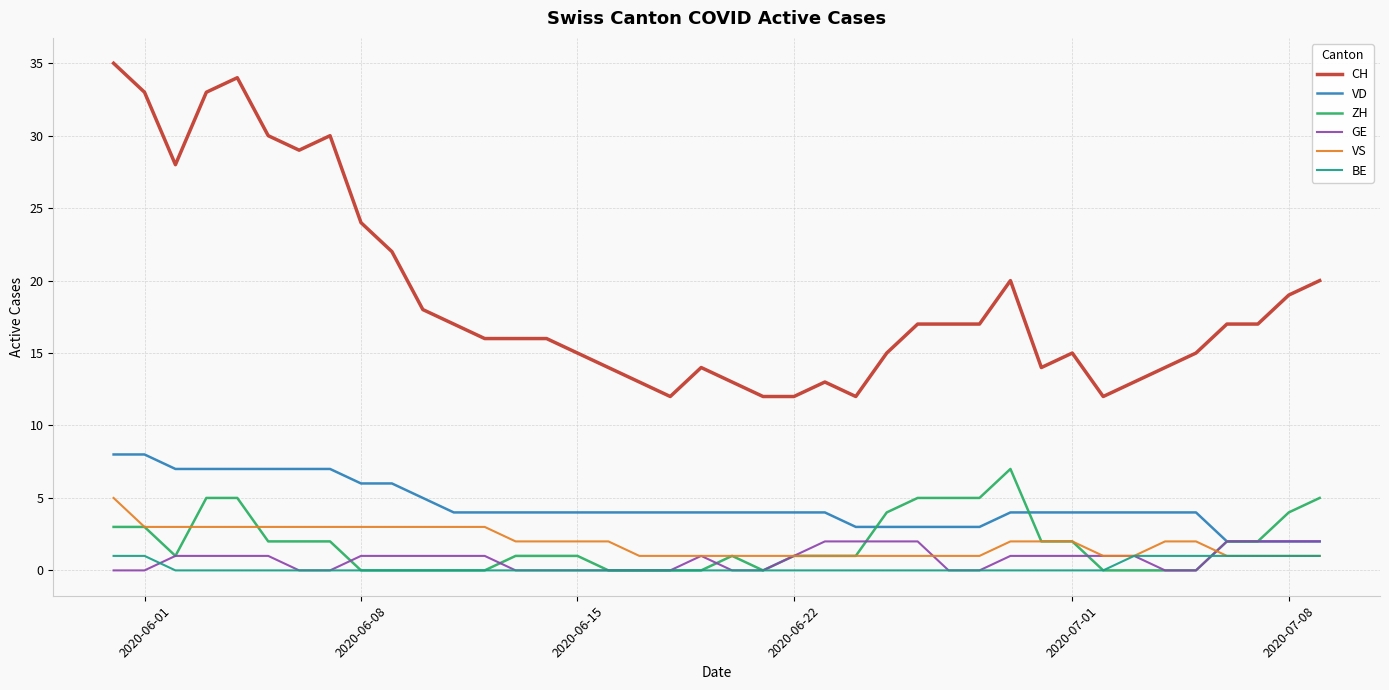

What is the greatest value displayed?

35